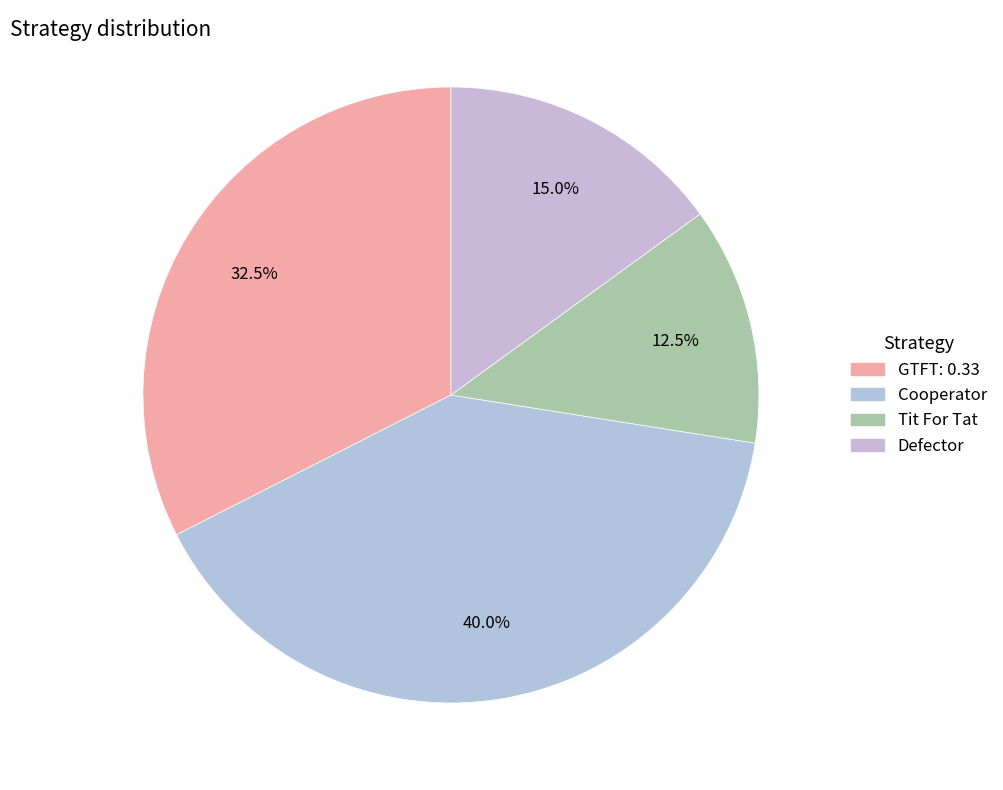

What is the smallest slice in the pie chart?

Tit For Tat